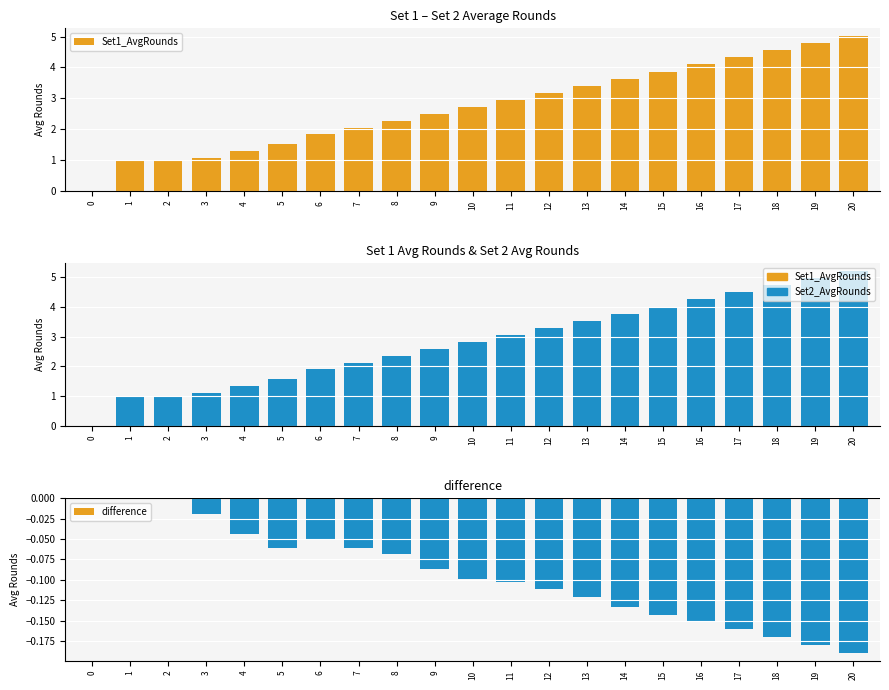

How many values in the Set1_AvgRounds series exceed 2?

14